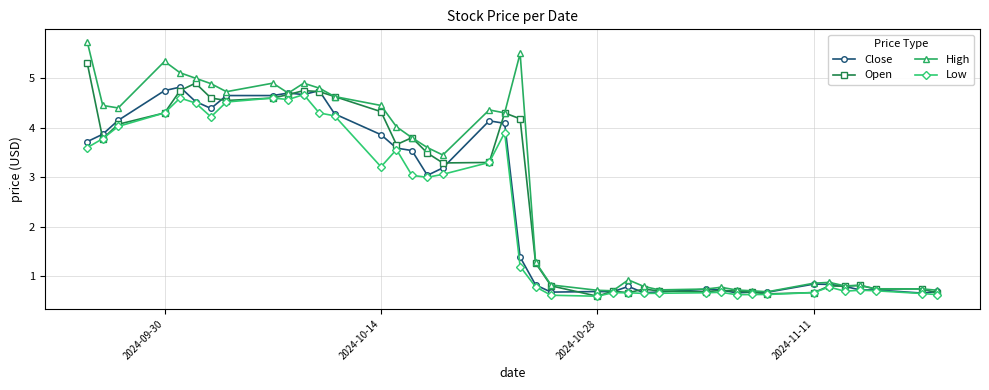

Rank the series by their maximum value, from lowest to highest.

Low, Close, Open, High